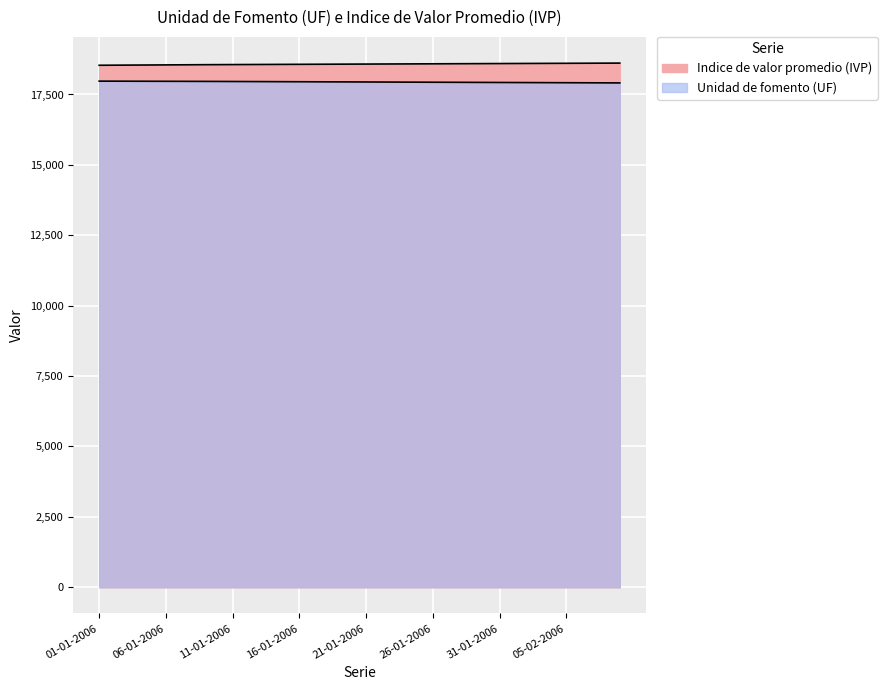

What is the label of the 5th point from the right?

05-02-2006